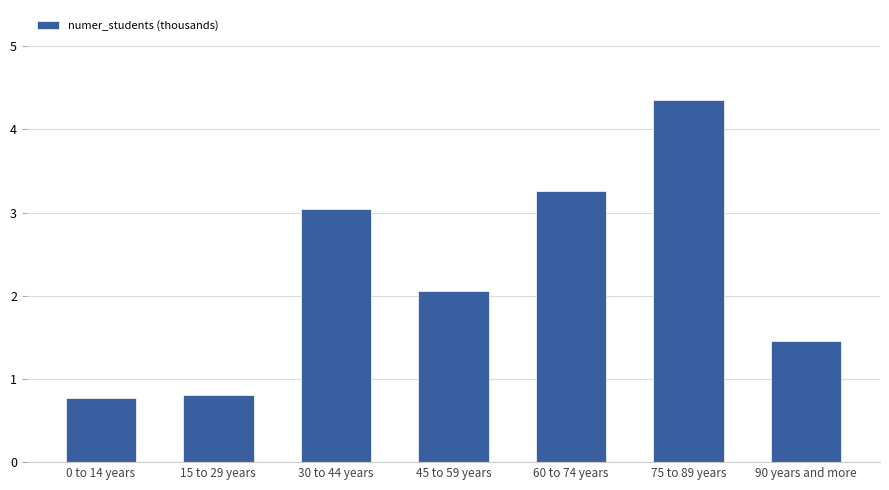

How many bars are there in total?

7